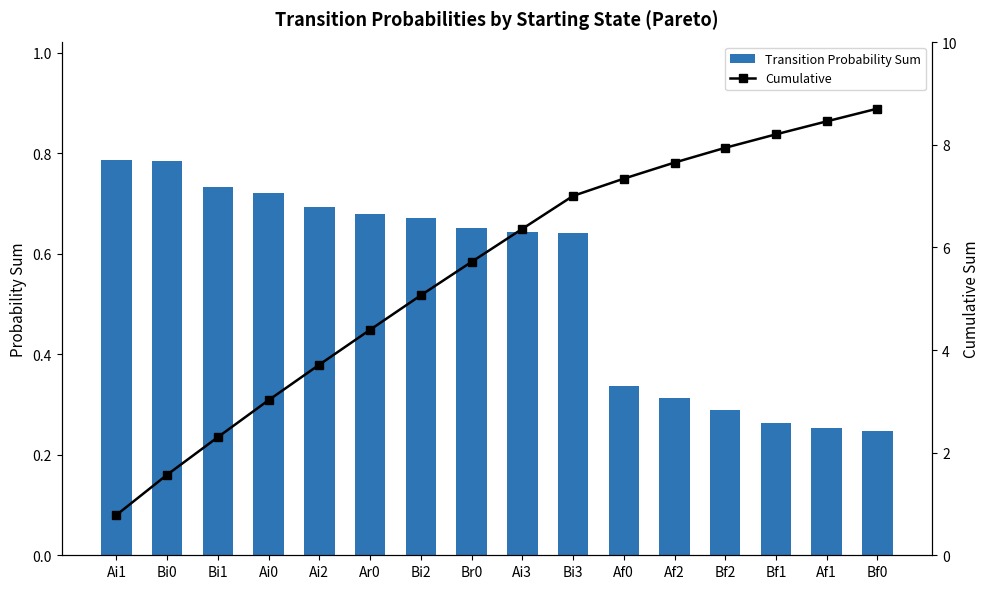

What is the sum of all Transition Probability Sum values?

8.7